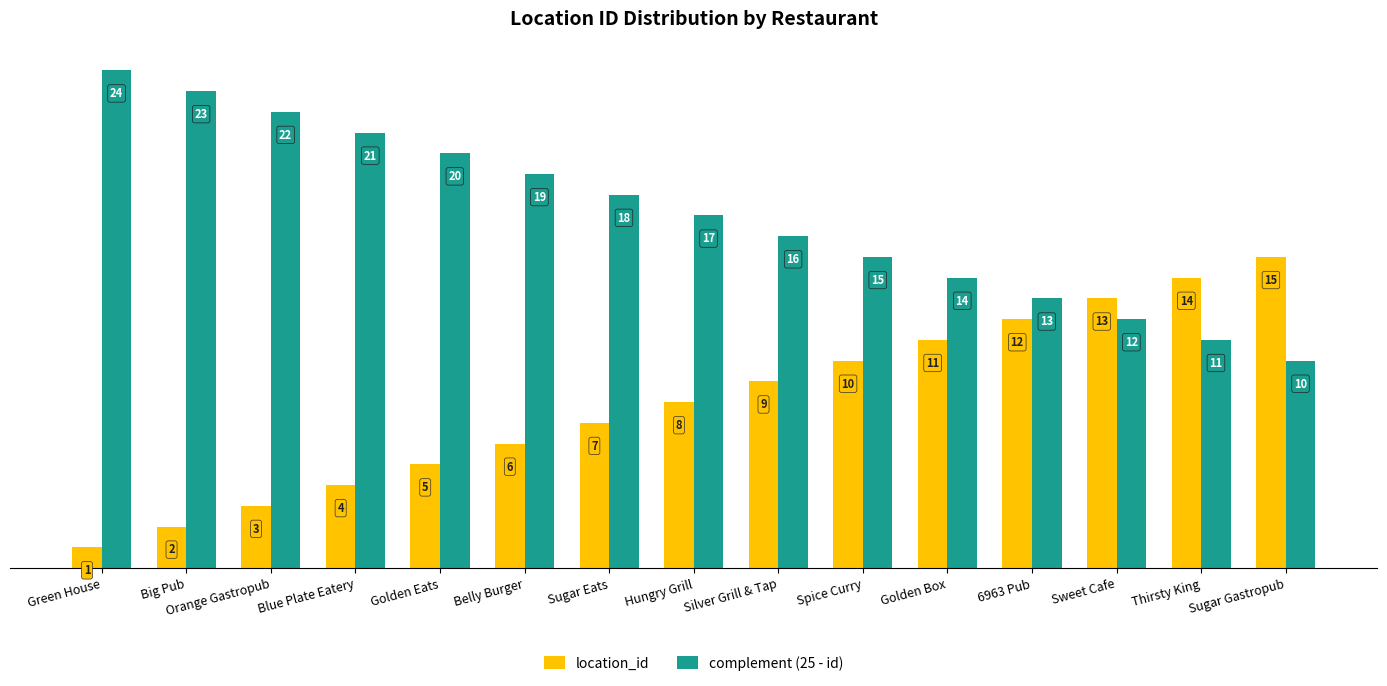

At Green House, list the series in order from largest to smallest.

complement (25 - id), location_id